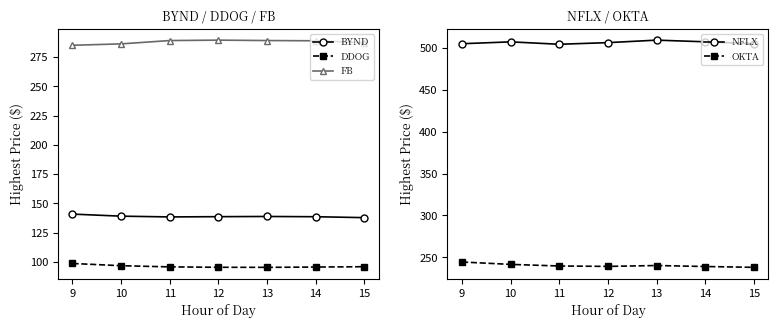

At which category does NFLX reach its first local peak?

10